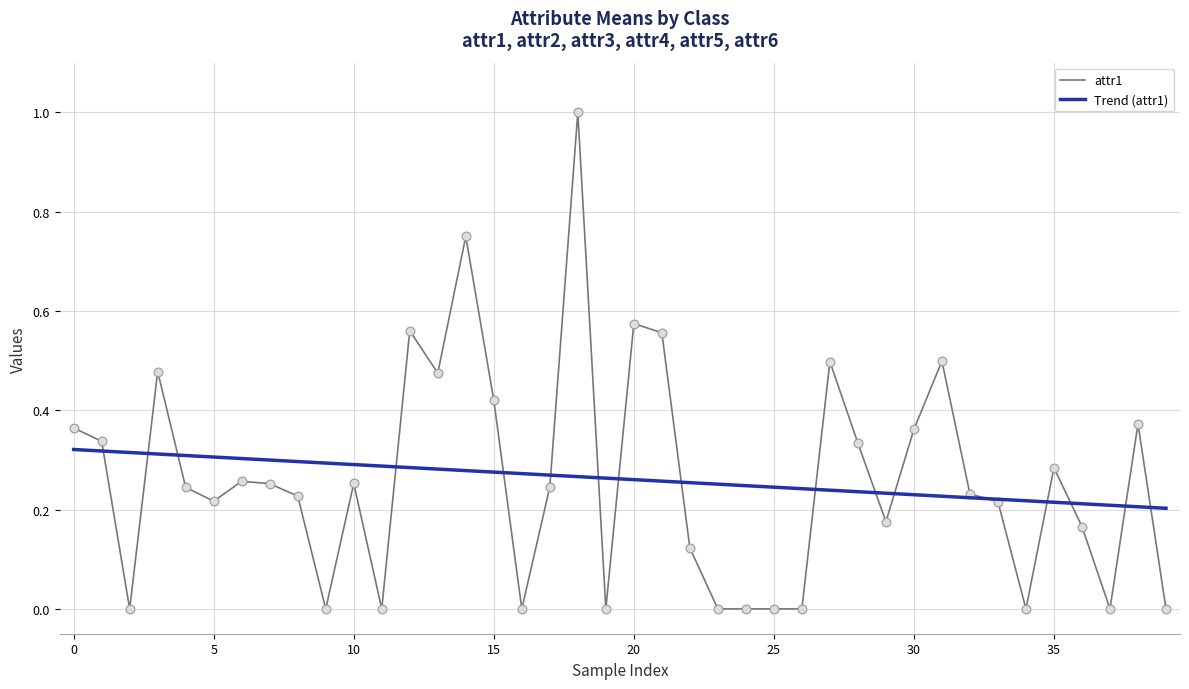

At how many categories does at least one series exceed 0?

40